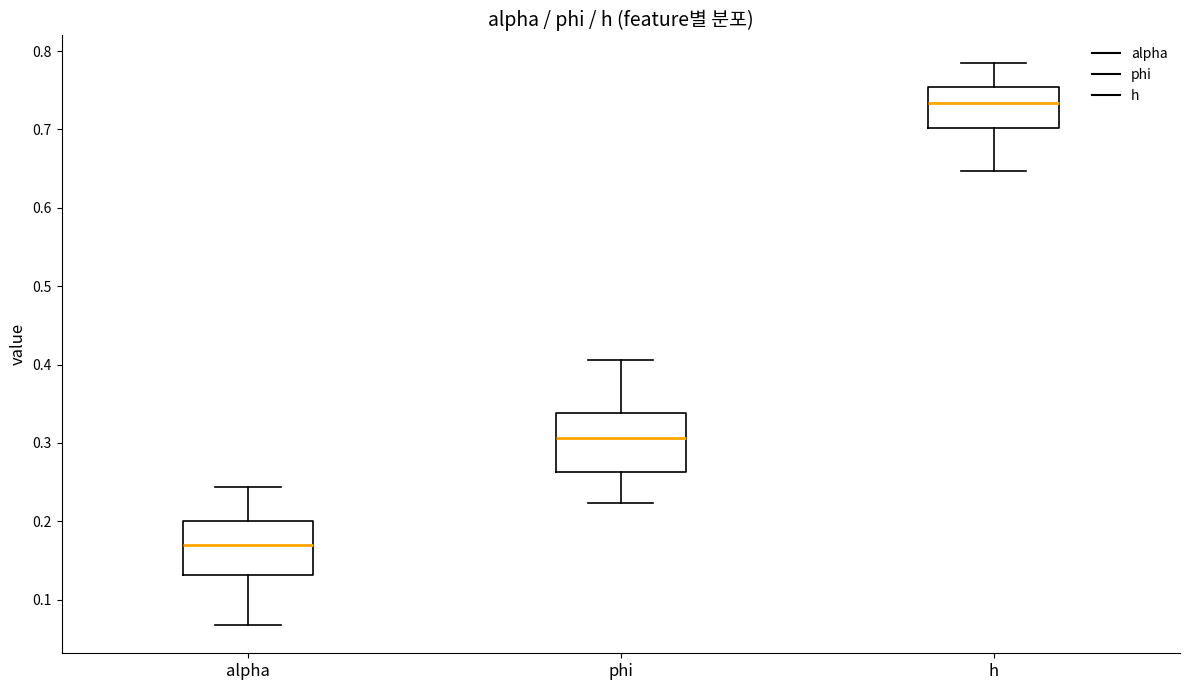

Where does the upper whisker of the box for phi end on the y-axis? The values are not printed on the chart, so give them approximately, as read against the axis.

0.41